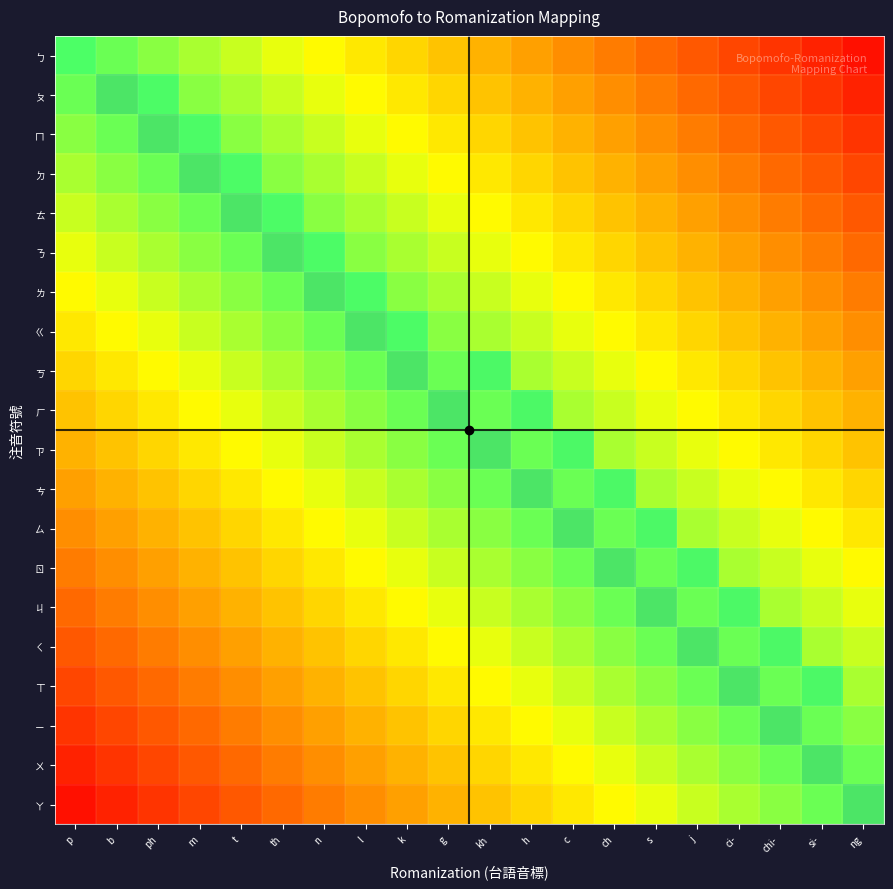

Between s and c, which is larger?

c